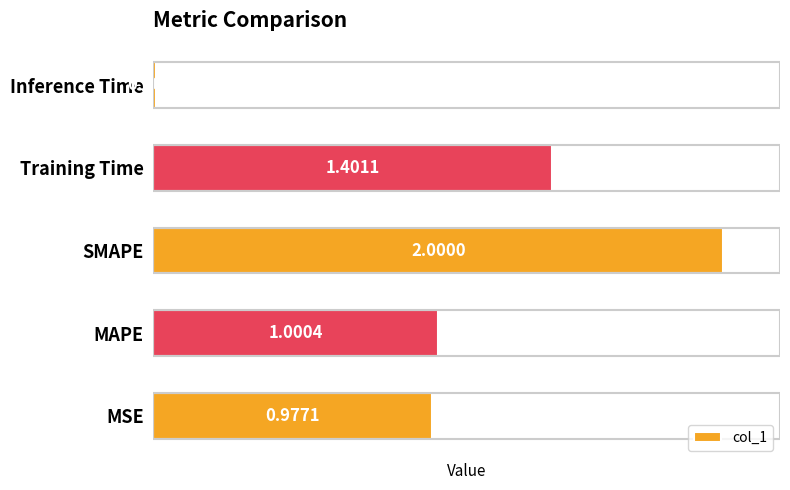

What is the difference between the maximum and minimum values?

2.0